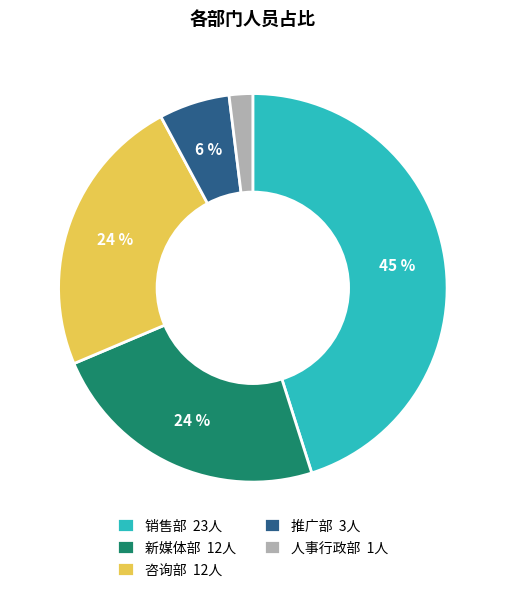

Do 新媒体部 and 销售部 together represent more than half of the pie?

Yes